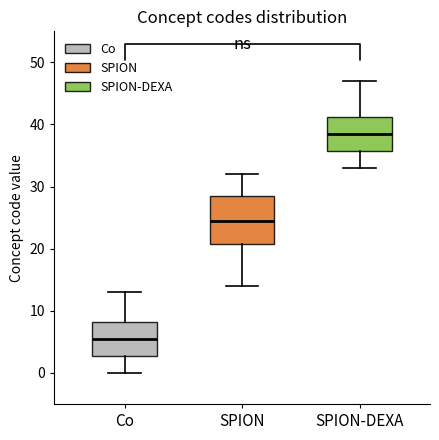

Comparing the boxes themselves (not the whiskers), which one is the tallest?

SPION